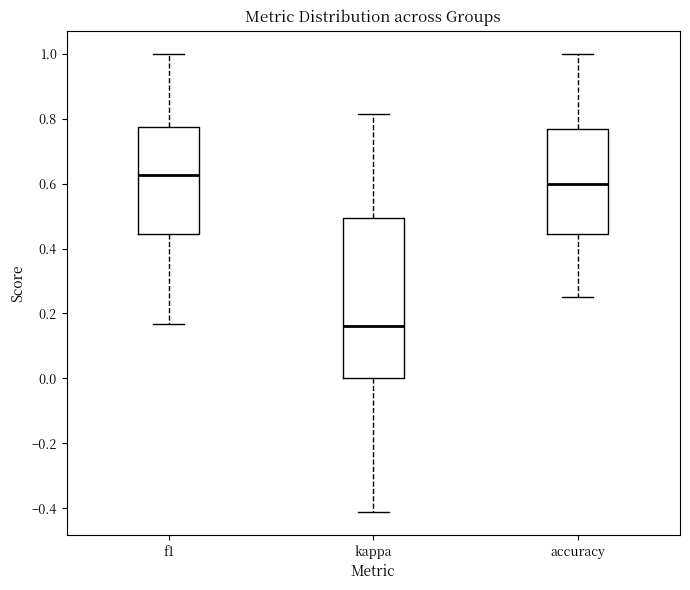

Comparing the boxes themselves (not the whiskers), which one is the tallest?

kappa